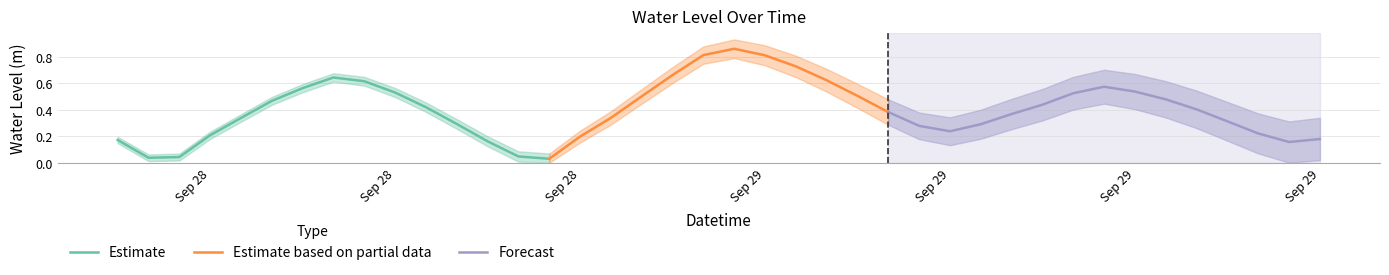

Where is the data nearest to the value 0?

2025-09-28 20:00:00